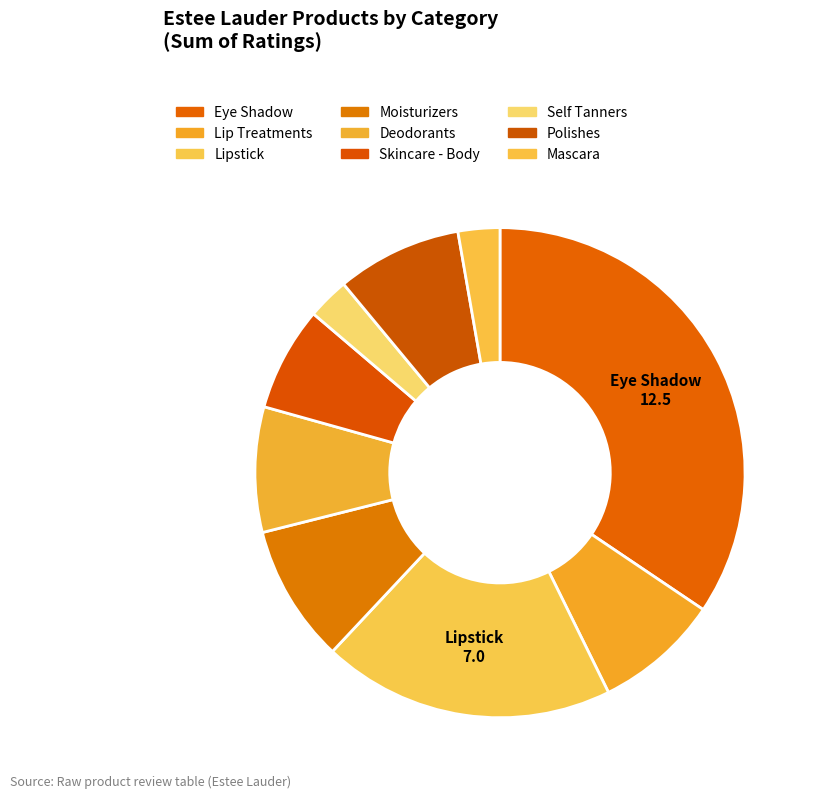

How many segments does this pie chart have?

9